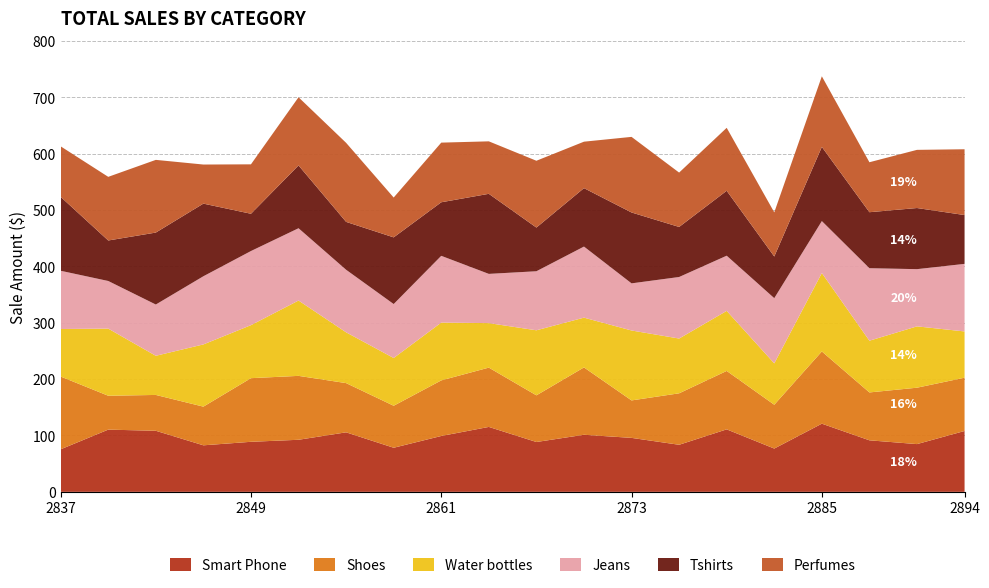

Reading left to right, list all the values displayed in this chart.

Smart Phone: 2837=75.5	2840=110.4	2843=108.4	2846=82.6	2849=88.8	2852=92.4	2855=105.6	2858=78.2	2861=99.1	2864=115.2	2867=88.4	2870=101.3	2873=95.8	2876=83.5	2879=110.9	2882=76.8	2885=121.0	2888=91.4	2891=84.7	2894=108.0
Shoes: 2837=129.1	2840=60.1	2843=63.6	2846=68.6	2849=112.9	2852=113.4	2855=87.4	2858=74.5	2861=98.6	2864=105.2	2867=82.8	2870=119.5	2873=66.5	2876=91.3	2879=103.7	2882=77.8	2885=128.2	2888=85.0	2891=100.1	2894=94.6
Water bottles: 2837=84.4	2840=119.2	2843=69.5	2846=110.4	2849=94.1	2852=133.7	2855=90.1	2858=84.7	2861=102.6	2864=79.0	2867=115.4	2870=88.3	2873=124.1	2876=97.2	2879=106.6	2882=73.4	2885=139.2	2888=91.8	2891=108.8	2894=82.1
Jeans: 2837=103.3	2840=84.5	2843=91.0	2846=121.0	2849=131.5	2852=128.3	2855=111.0	2858=95.8	2861=118.4	2864=87.4	2867=104.8	2870=126.1	2873=83.6	2876=109.2	2879=97.9	2882=115.7	2885=92.2	2888=128.6	2891=101.5	2894=119.9
Tshirts: 2837=131.2	2840=71.9	2843=127.7	2846=128.9	2849=66.1	2852=111.5	2855=85.0	2858=118.3	2861=95.0	2864=142.1	2867=77.5	2870=103.7	2873=125.8	2876=88.8	2879=115.2	2882=73.9	2885=131.6	2888=99.4	2891=108.5	2894=86.6
Perfumes: 2837=89.6	2840=112.9	2843=129.0	2846=69.4	2849=87.7	2852=121.0	2855=140.3	2858=70.7	2861=105.8	2864=93.1	2867=118.6	2870=82.4	2873=134.2	2876=96.5	2879=111.7	2882=78.4	2885=125.3	2888=88.7	2891=103.2	2894=116.8